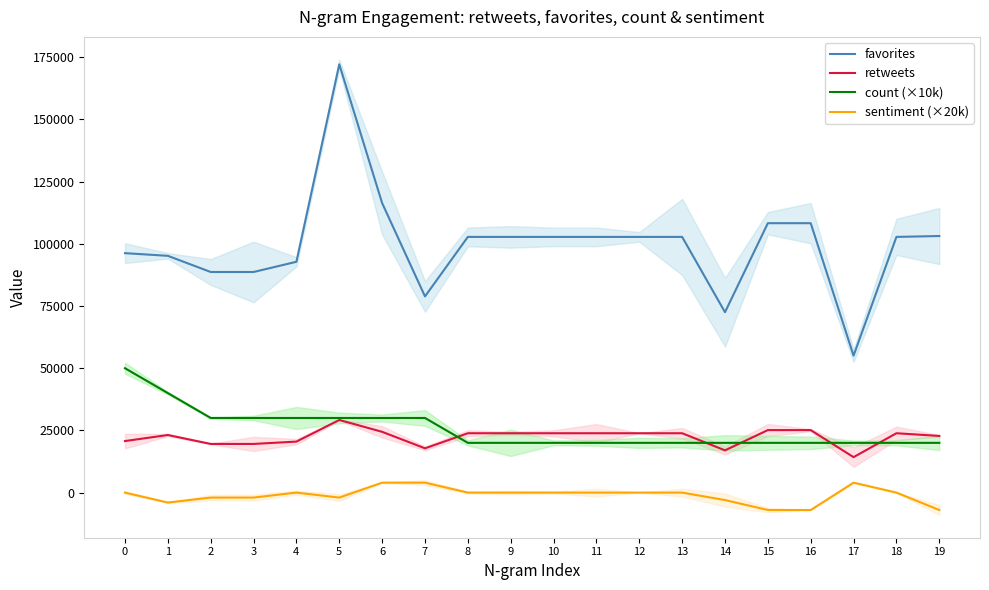

Reading left to right, extract all data points from this chart.

favorites: 96264.4	95184.0	88685.3	88685.3	92794.7	172178.5	116382.0	78868.5	102793.5	102793.5	102793.5	102793.5	102793.5	102793.5	72523.5	108307.5	108307.5	55075.5	102793.5	103147.5
retweets: 20719.4	23152.8	19563.7	19563.7	20504.7	29198.0	24432.0	17804.5	23863.0	23863.0	23863.0	23863.0	23863.0	23863.0	16985.0	25127.5	25127.5	14253.0	23863.0	22780.5
count (×10k): 50000.0	40000.0	30000.0	30000.0	30000.0	30000.0	30000.0	30000.0	20000.0	20000.0	20000.0	20000.0	20000.0	20000.0	20000.0	20000.0	20000.0	20000.0	20000.0	20000.0
sentiment (×20k): -0.0	-4000.0	-2000.0	-2000.0	0.0	-2000.0	4000.0	4000.0	0.0	0.0	0.0	0.0	0.0	0.0	-3000.0	-7000.0	-7000.0	4000.0	0.0	-7000.0